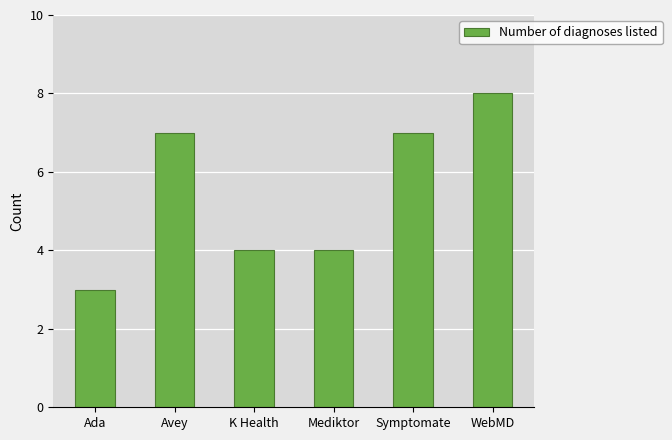

What position from the right is Avey?

5